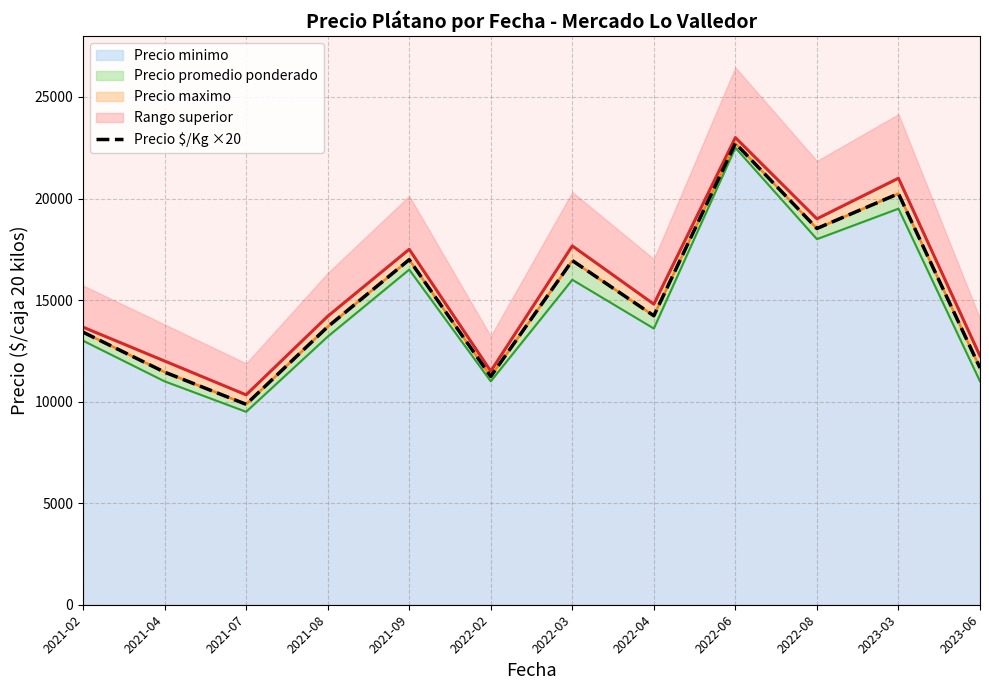

Which label corresponds to the largest value in the chart?

2022-06